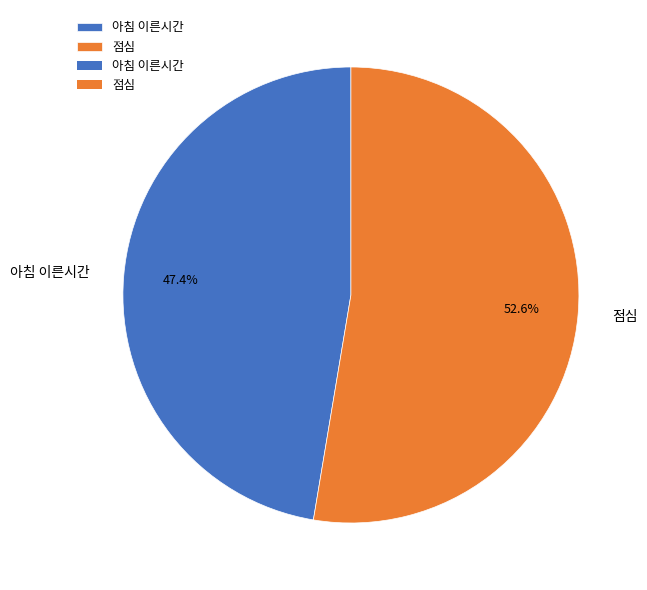

To the nearest percent, what is the difference between the 아침 이른시간 and 점심 slice percentages?

5%